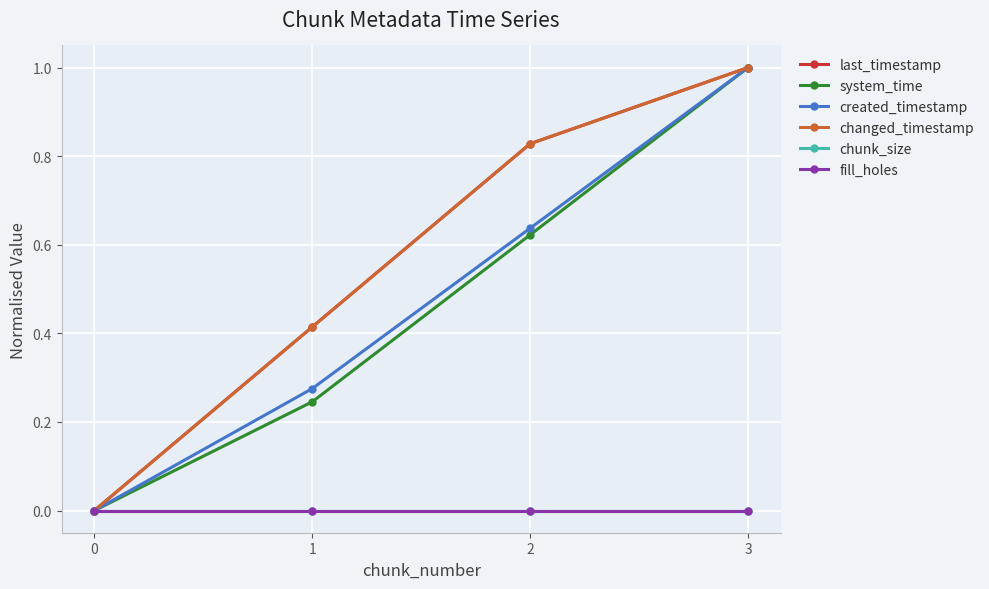

Does the chart have visible grid lines?

Yes